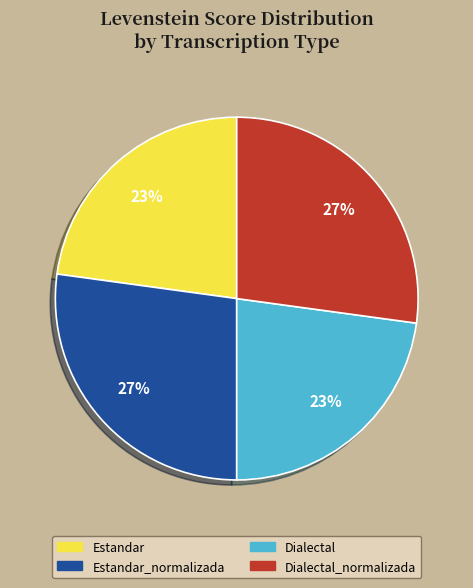

Is there any slice that represents more than half of the pie?

No